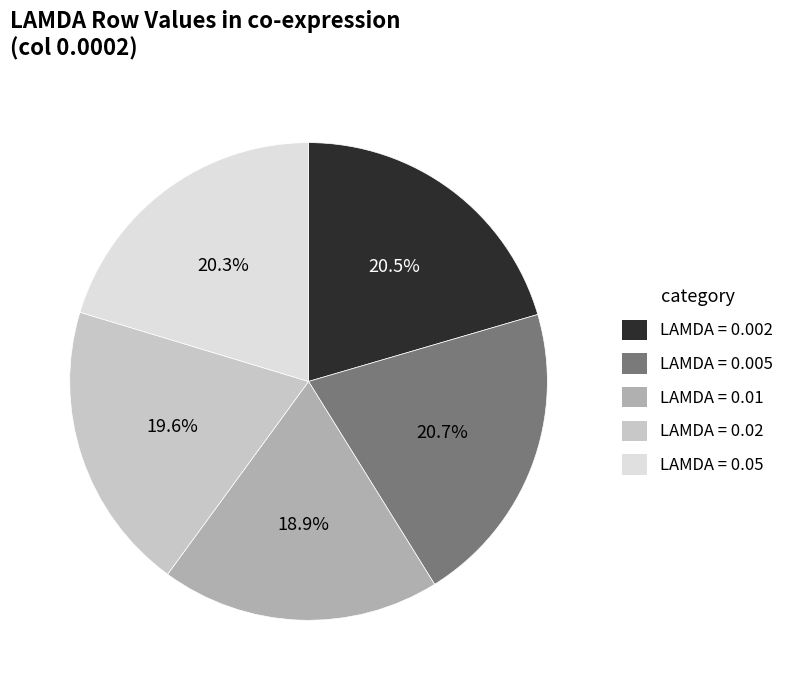

Between LAMDA = 0.02 and LAMDA = 0.002, which is larger?

LAMDA = 0.002